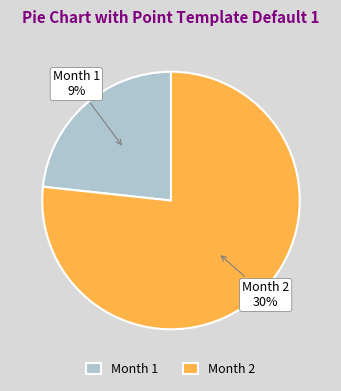

What percentage is the Month 2 slice, to the nearest percent?

77%